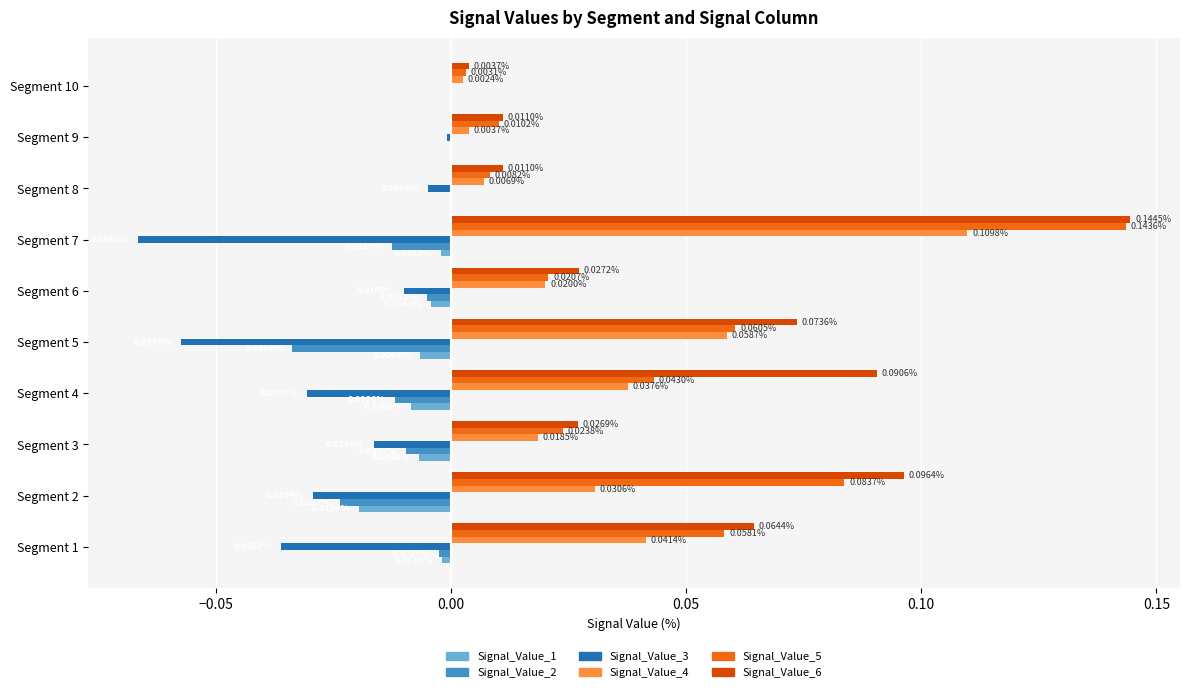

What is the sum of all Signal_Value_3 values?

-0.3